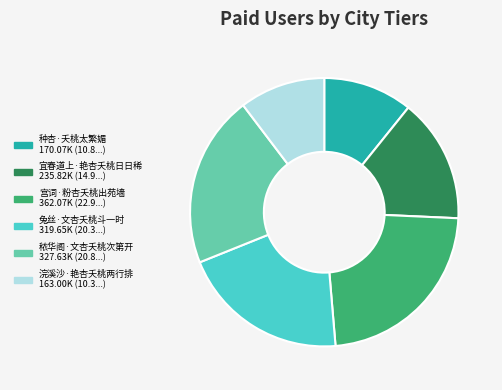

What is the largest slice in the pie chart?

宫词·粉杏夭桃出苑墙